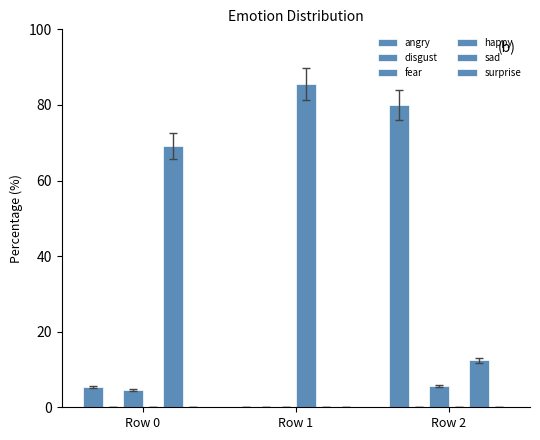

How many groups of bars are there?

3